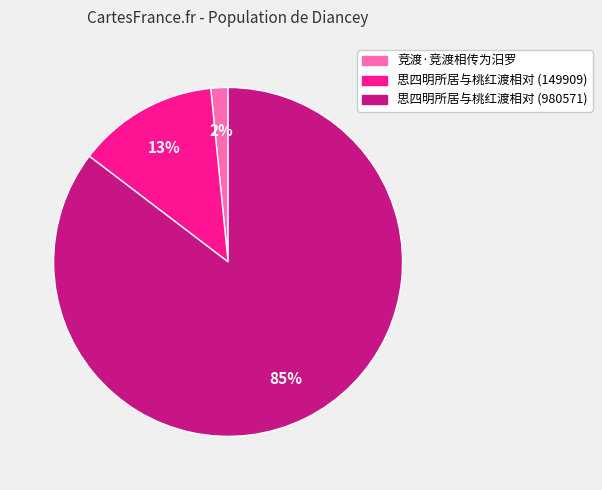

True or false: 思四明所居与桃红渡相对 (980571) accounts for 85% of the total.

True